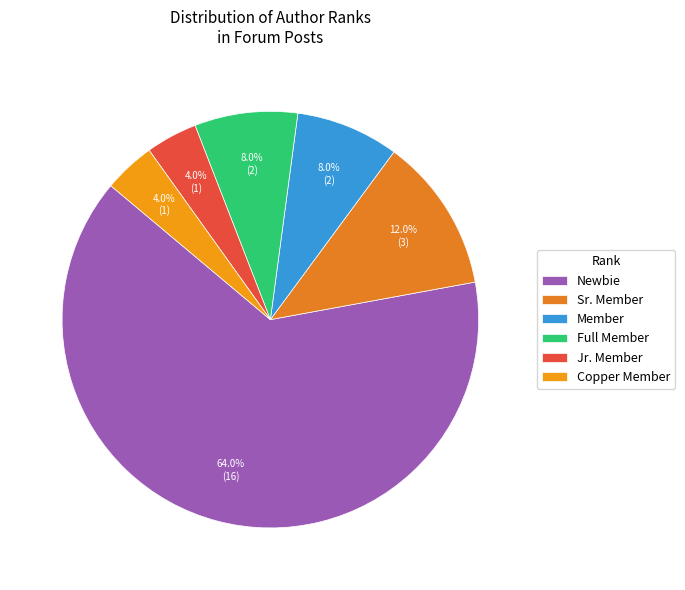

Count the number of slices in the pie.

6